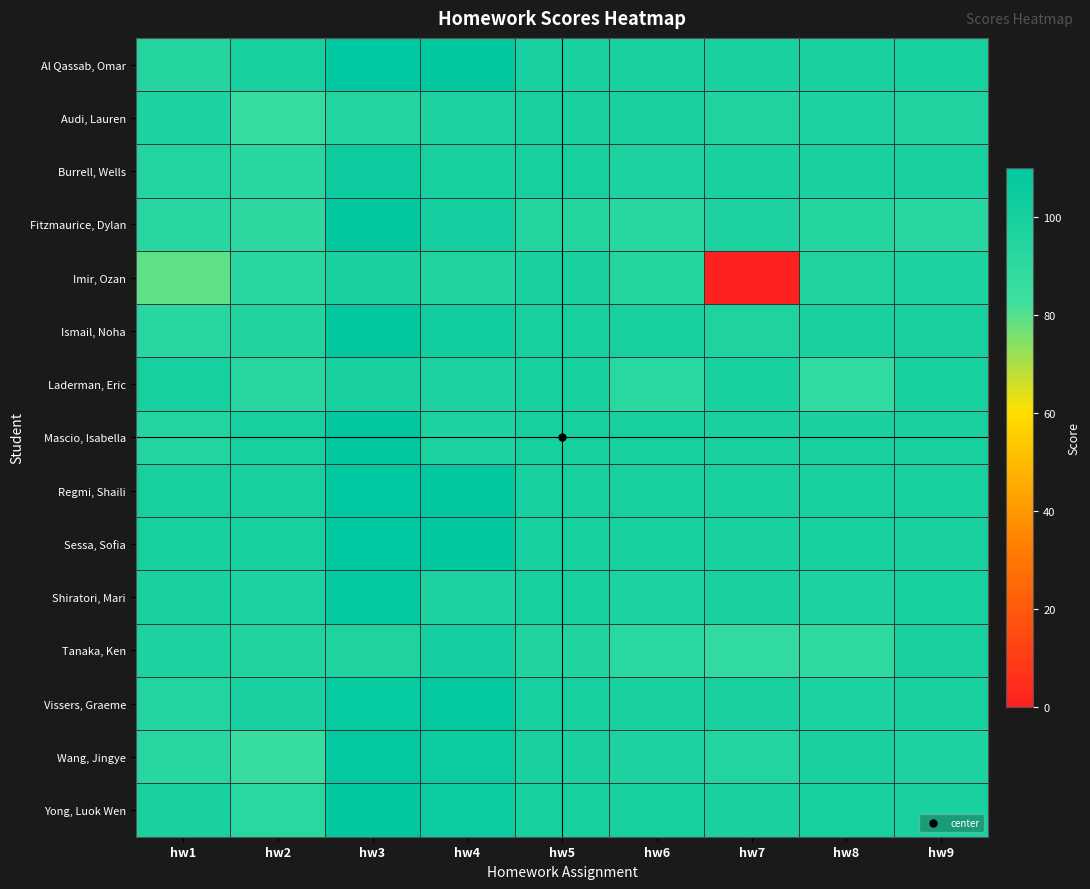

What is the spread (max minus min) of values at hw9?

7